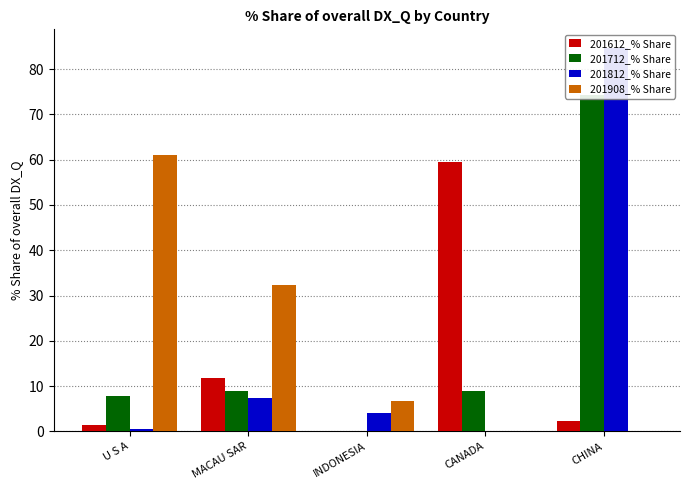

Reading right to left, what are all the values shown in this chart?

201612_% Share: CHINA=2.4	CANADA=59.5	INDONESIA=0.0	MACAU SAR=11.8	U S A=1.3
201712_% Share: CHINA=74.4	CANADA=8.8	INDONESIA=0.0	MACAU SAR=8.8	U S A=7.9
201812_% Share: CHINA=84.6	CANADA=0.0	INDONESIA=4.1	MACAU SAR=7.3	U S A=0.5
201908_% Share: CHINA=0.0	CANADA=0.1	INDONESIA=6.6	MACAU SAR=32.3	U S A=61.0